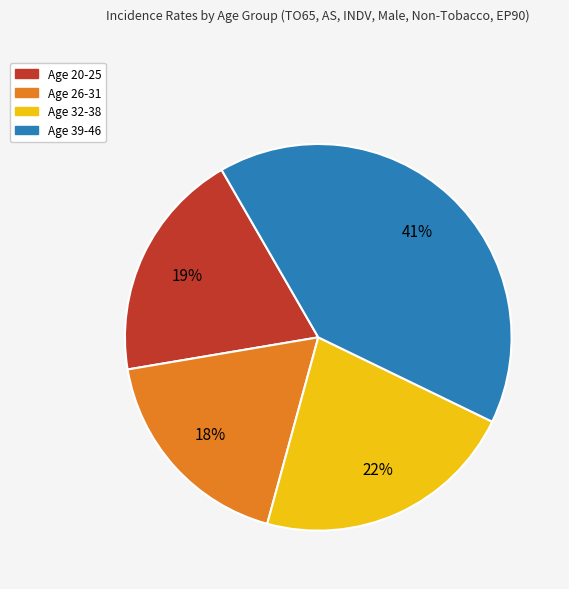

How many slices are in this pie chart?

4